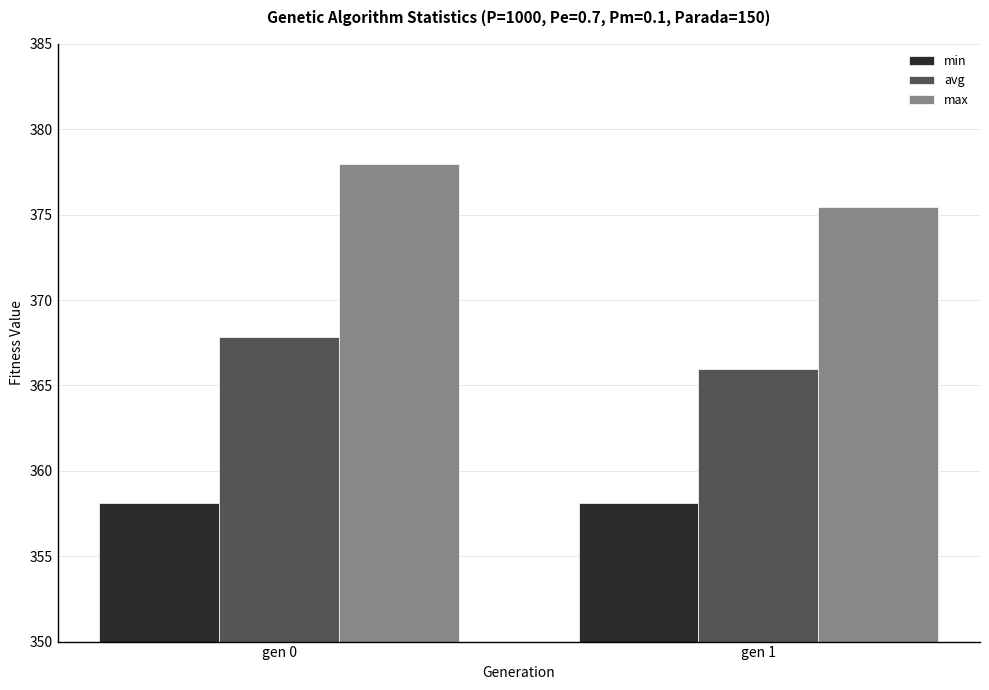

What is the highest value of the min series?

358.1